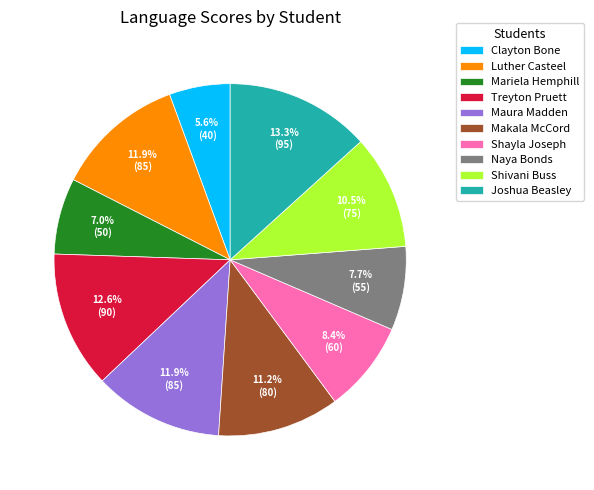

Does any single category account for the majority?

No